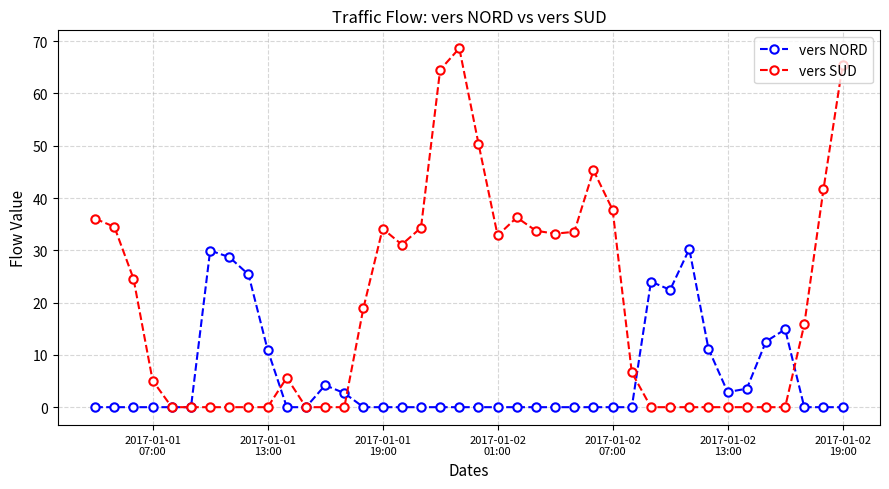

True or false: vers NORD has more than 2 points higher than both neighbors.

True